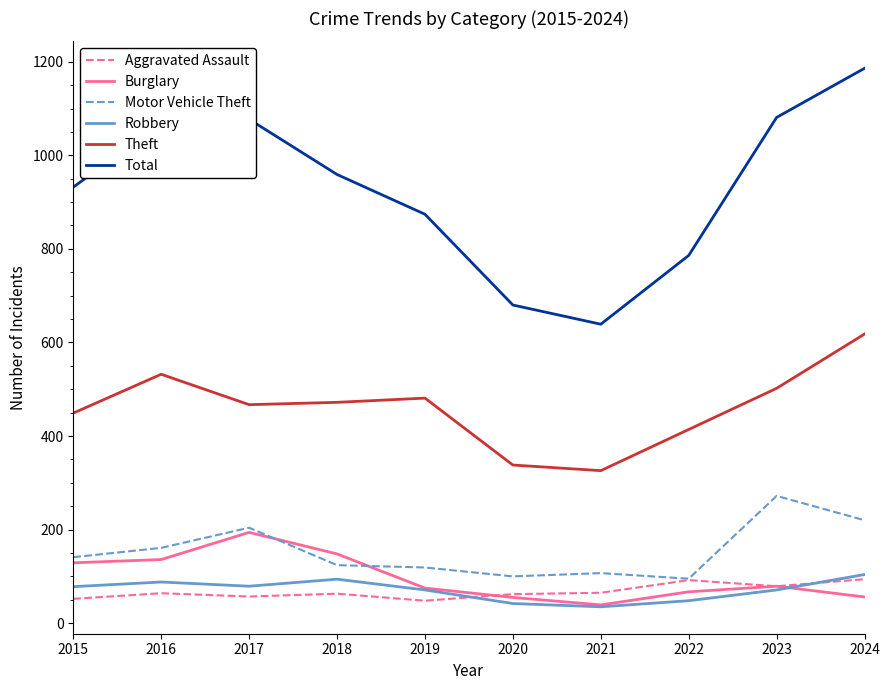

What is the maximum value for Motor Vehicle Theft?

272